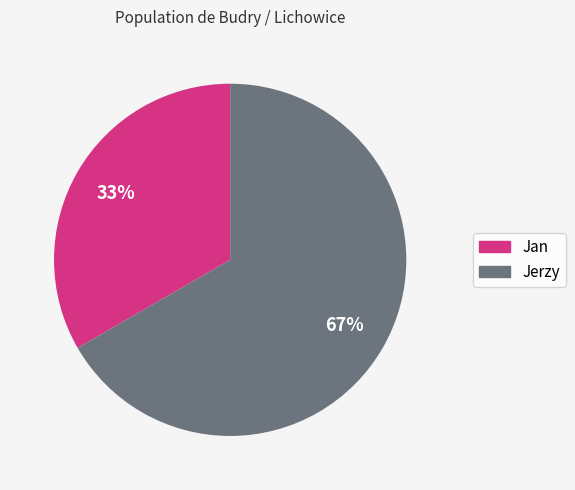

Which slice is the smallest?

Jan